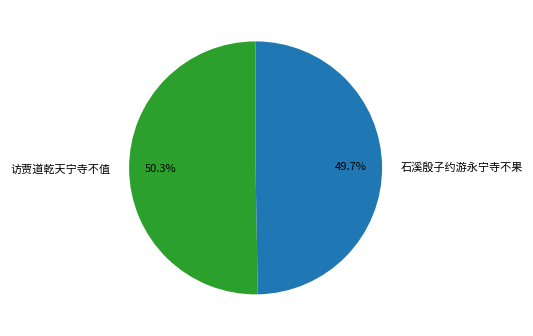

How many slices are in this pie chart?

2